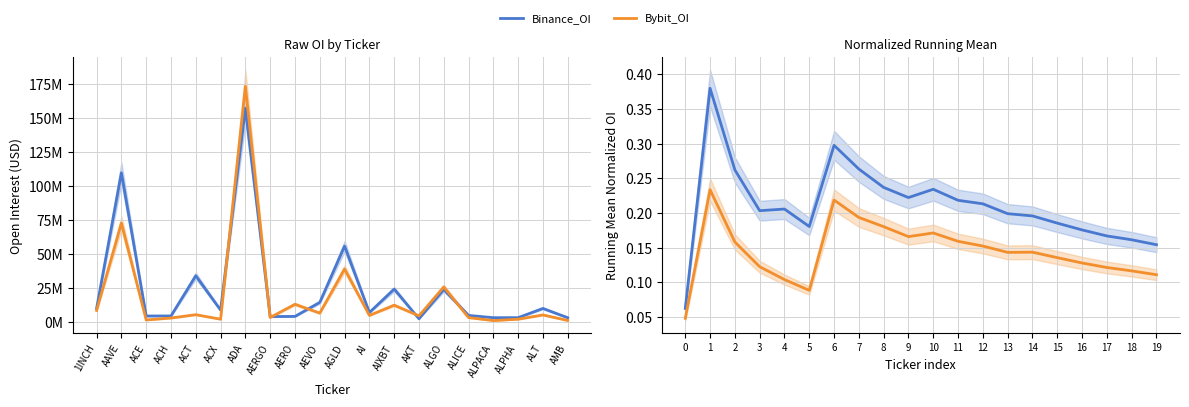

What is the value of the Bybit_OI point at the 19th from the left?

0.1